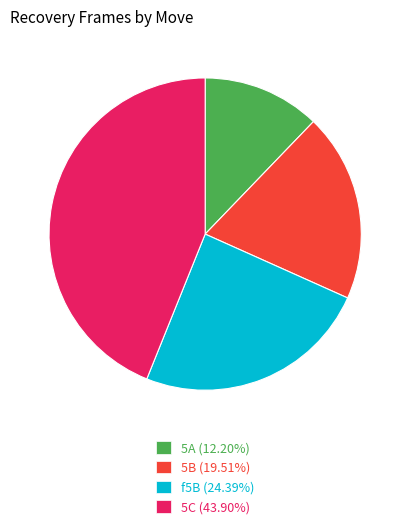

Combined, do 5C and f5B account for over 50%?

Yes